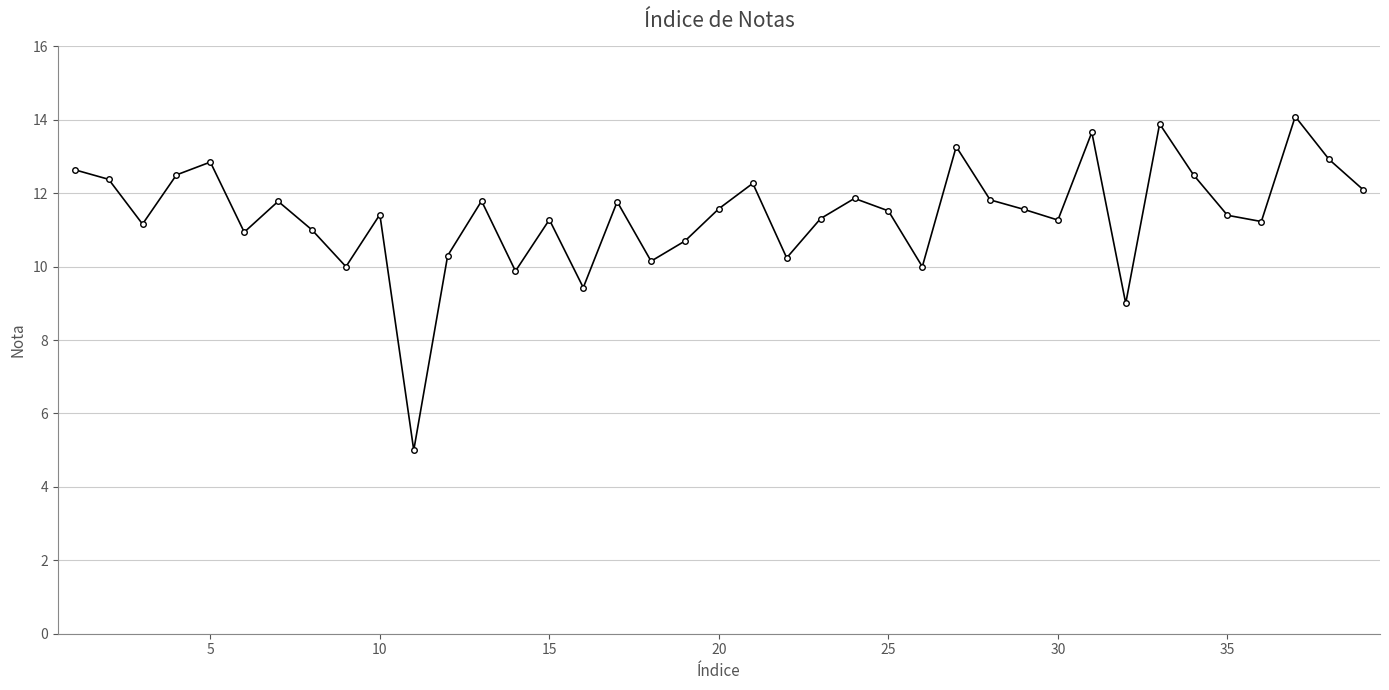

What is the difference between the second highest and second lowest values?

4.9